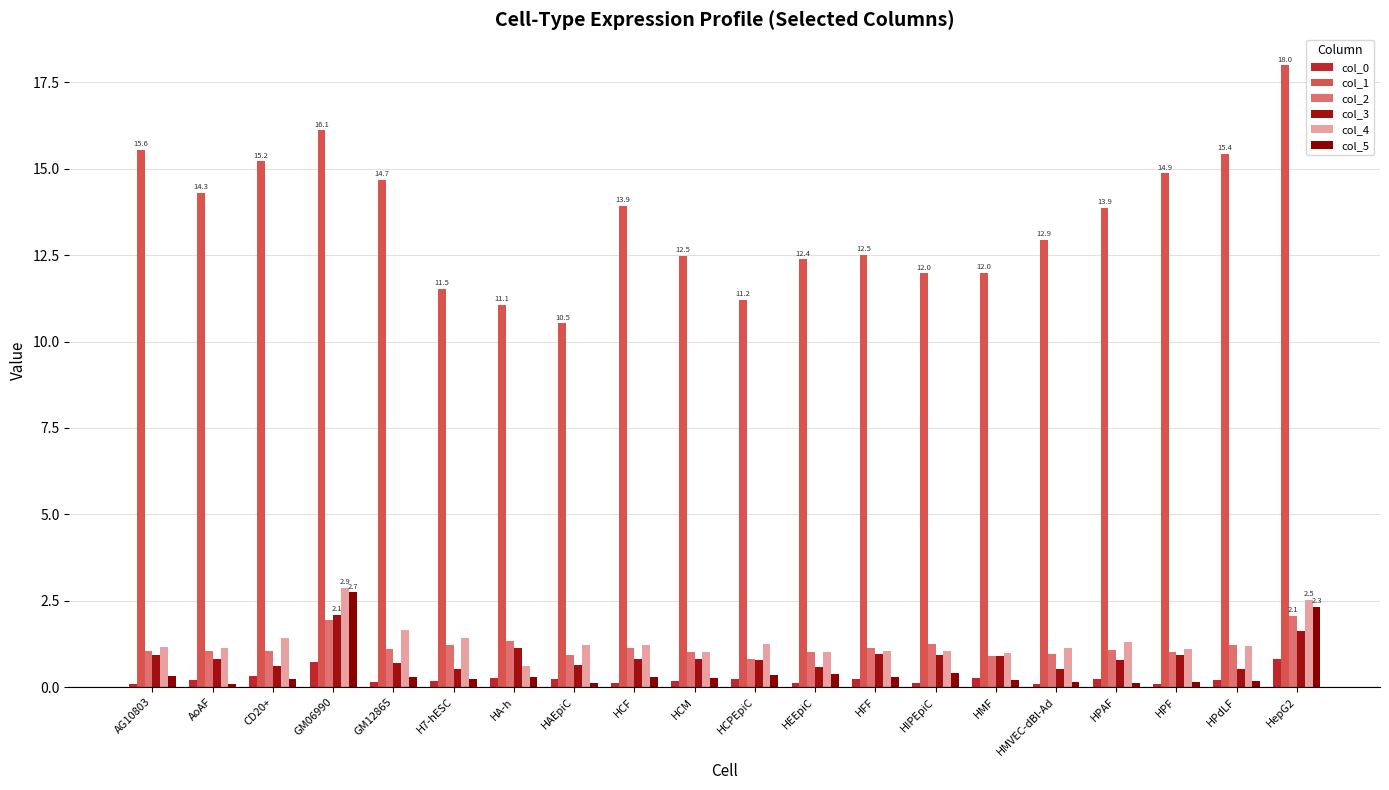

How many groups of bars are there?

20